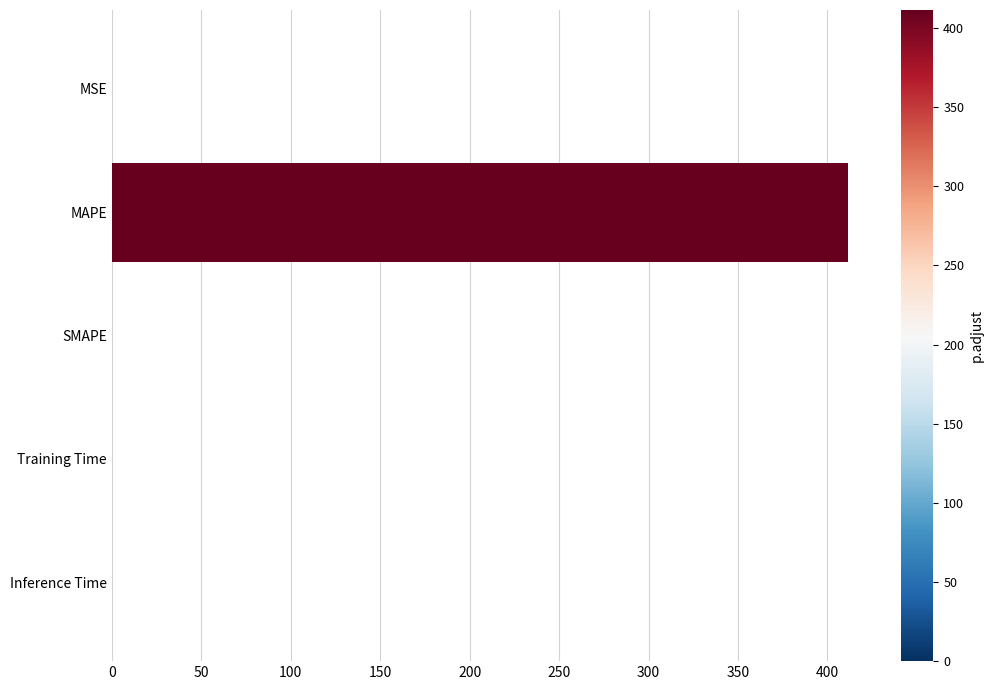

The chart shows a value of 0.0 at Training Time. True or false?

True